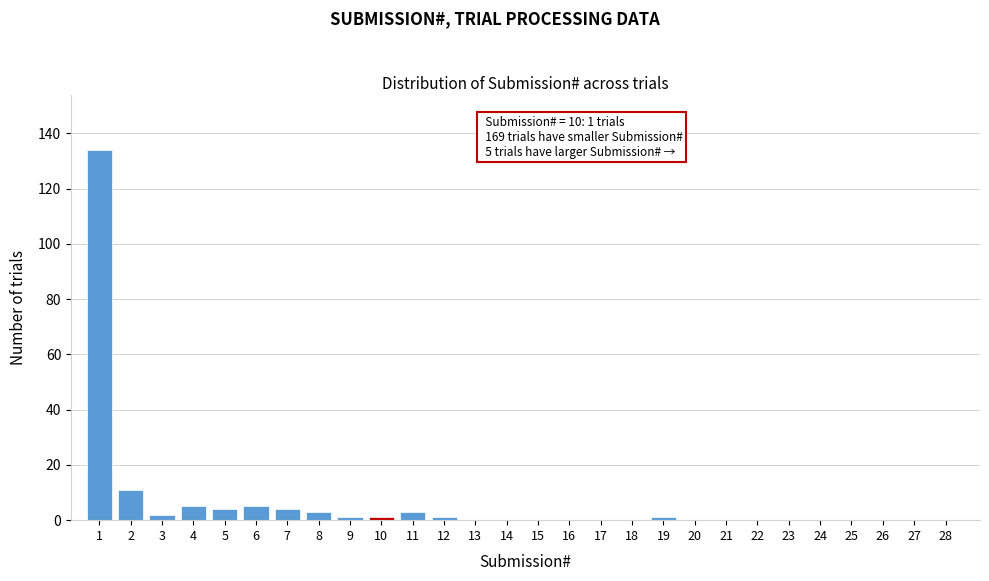

Reading left to right, extract all data points from this chart.

1=134	2=11	3=2	4=5	5=4	6=5	7=4	8=3	9=1	10=1	11=3	12=1	13=0	14=0	15=0	16=0	17=0	18=0	19=1	20=0	21=0	22=0	23=0	24=0	25=0	26=0	27=0	28=0